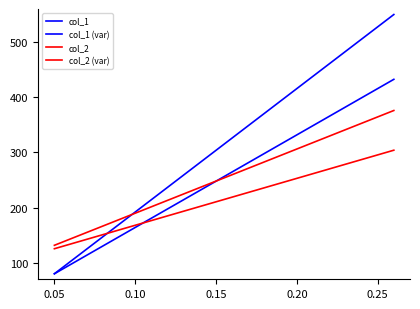

What are all the series names shown in the legend?

col_1, col_1 (var), col_2, col_2 (var)